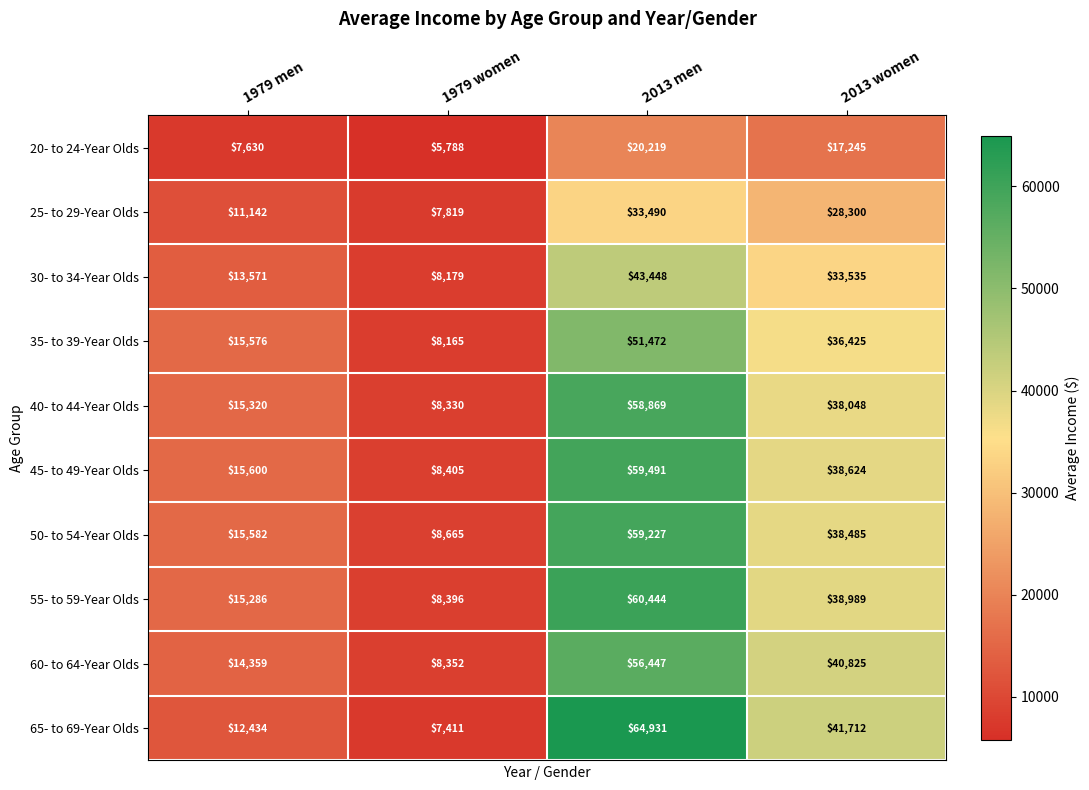

Which series has the largest total across all categories?

65- to 69-Year Olds